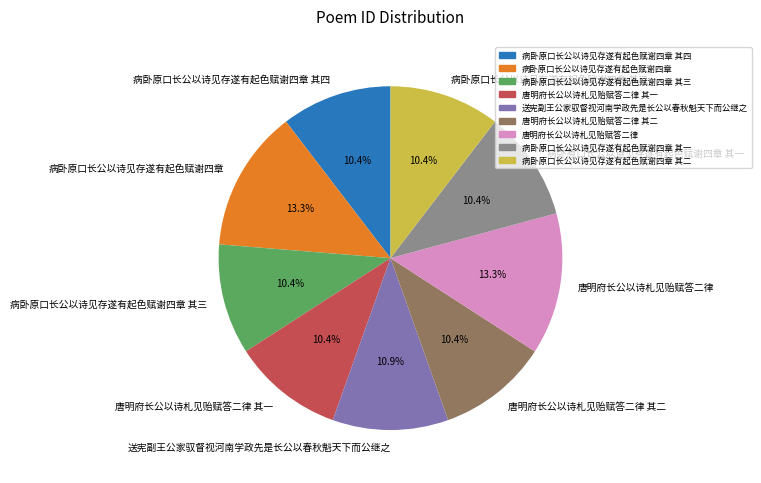

What percentage is the 病卧原口长公以诗见存遂有起色赋谢四章 slice, to the nearest percent?

13%